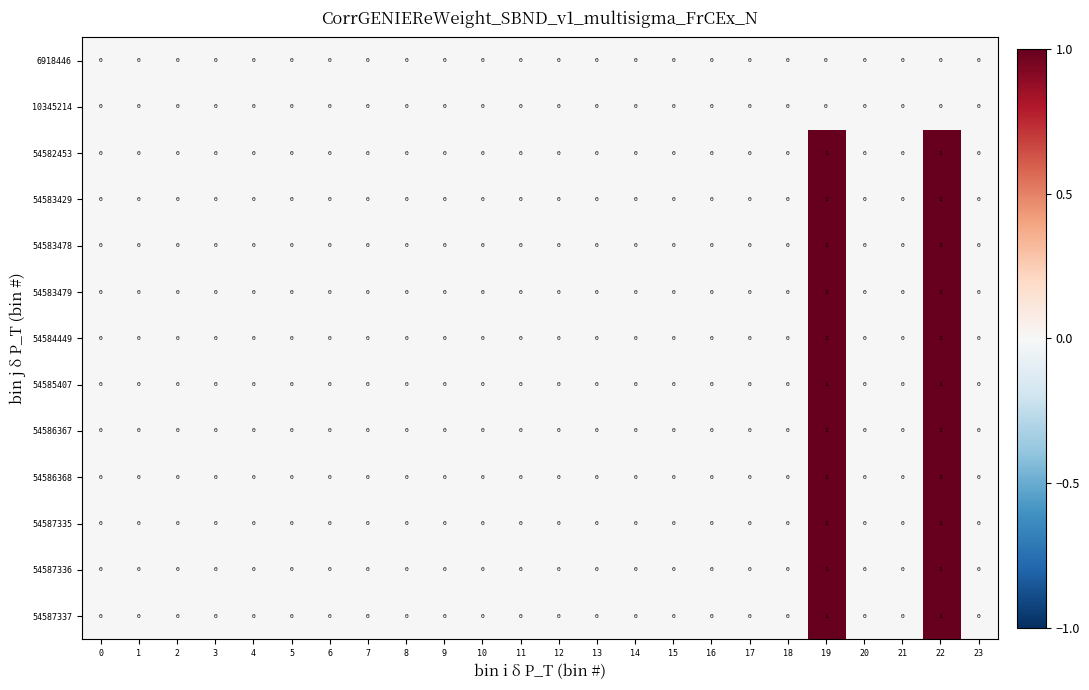

How many 54587336 values are between 0 and 1?

24